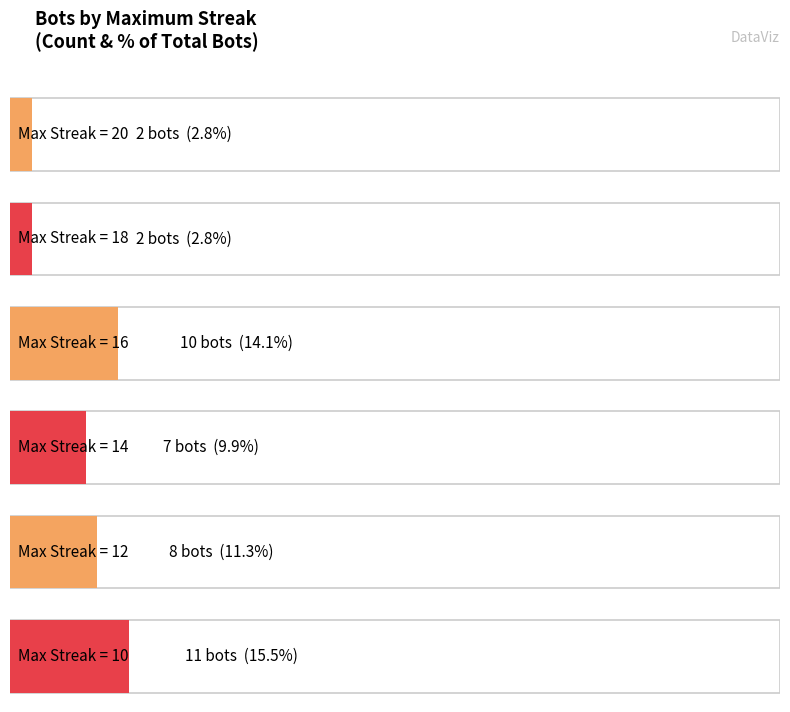

What is the minimum value shown in the chart?

2